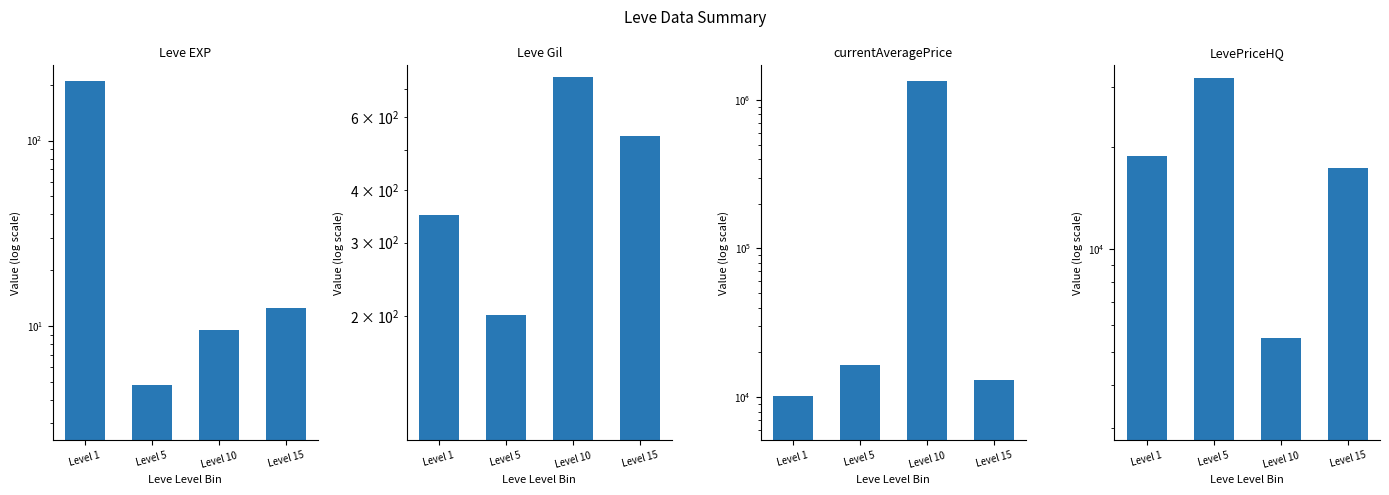

Between Level 5 and Level 10, which series saw the biggest shift?

currentAveragePrice